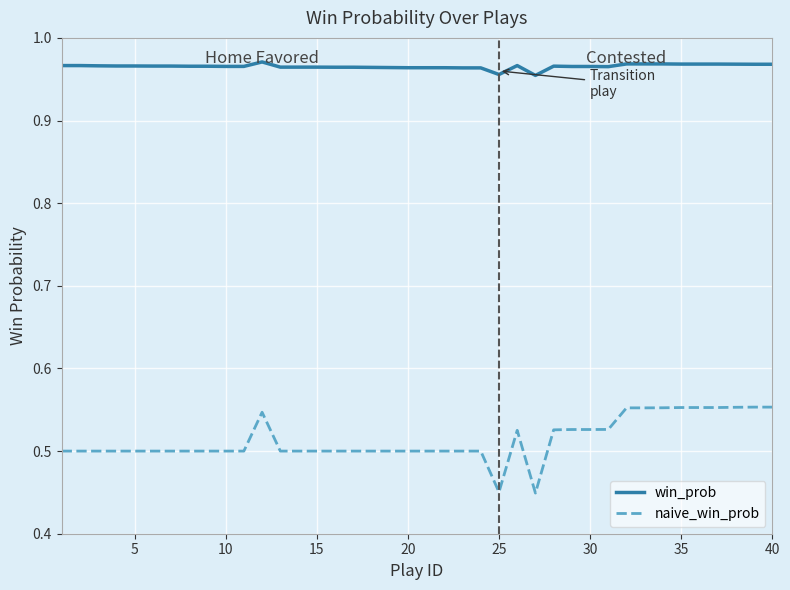

True or false: win_prob and naive_win_prob intersect in this chart.

False